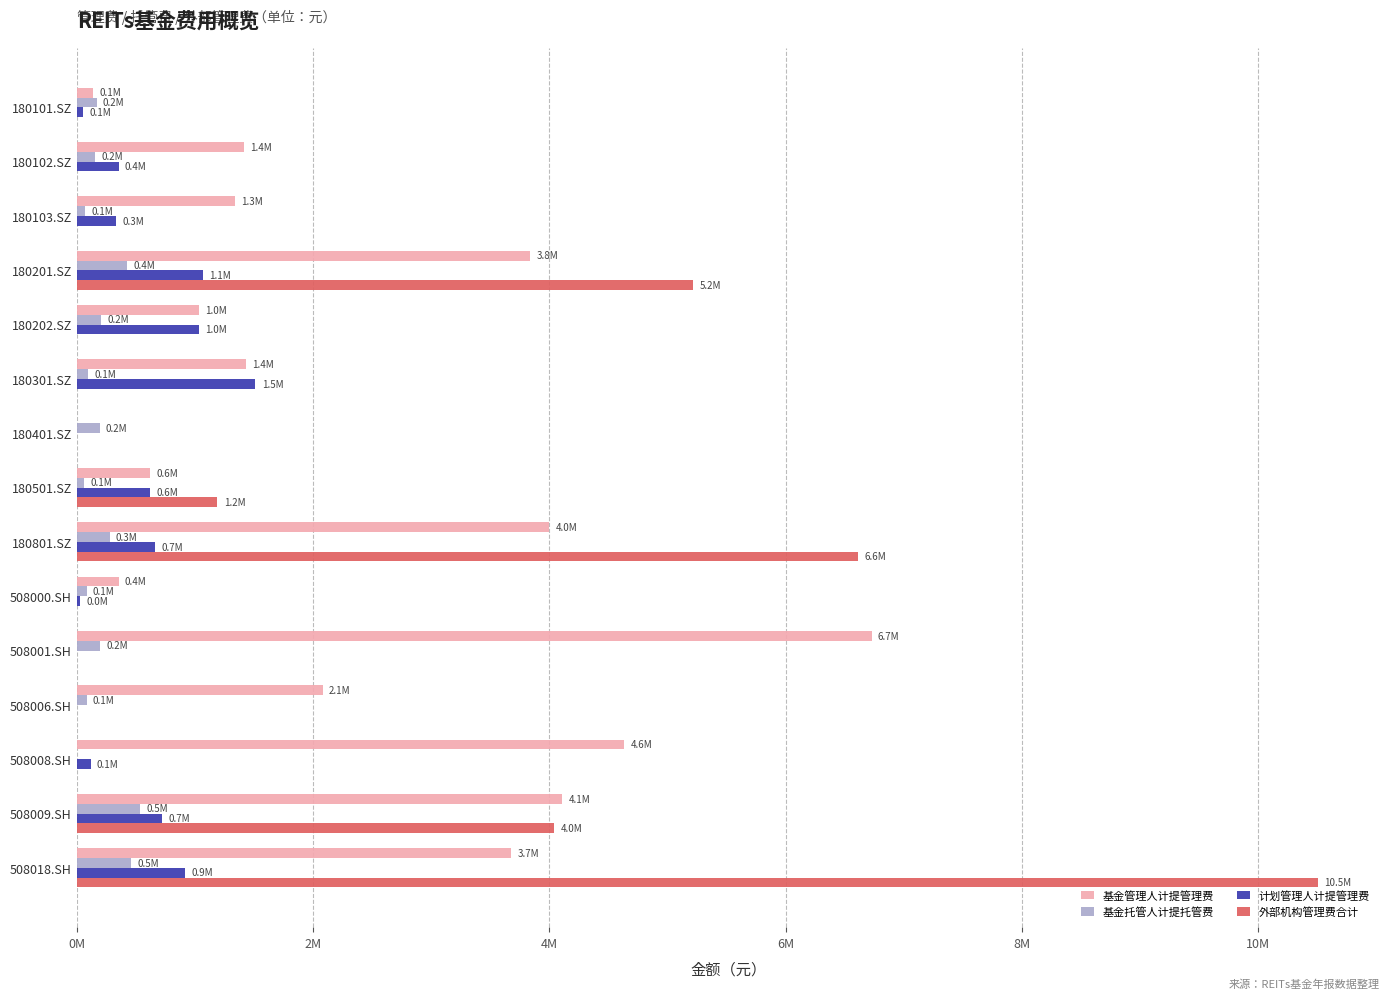

At which category is the sum across all series the highest?

508018.SH